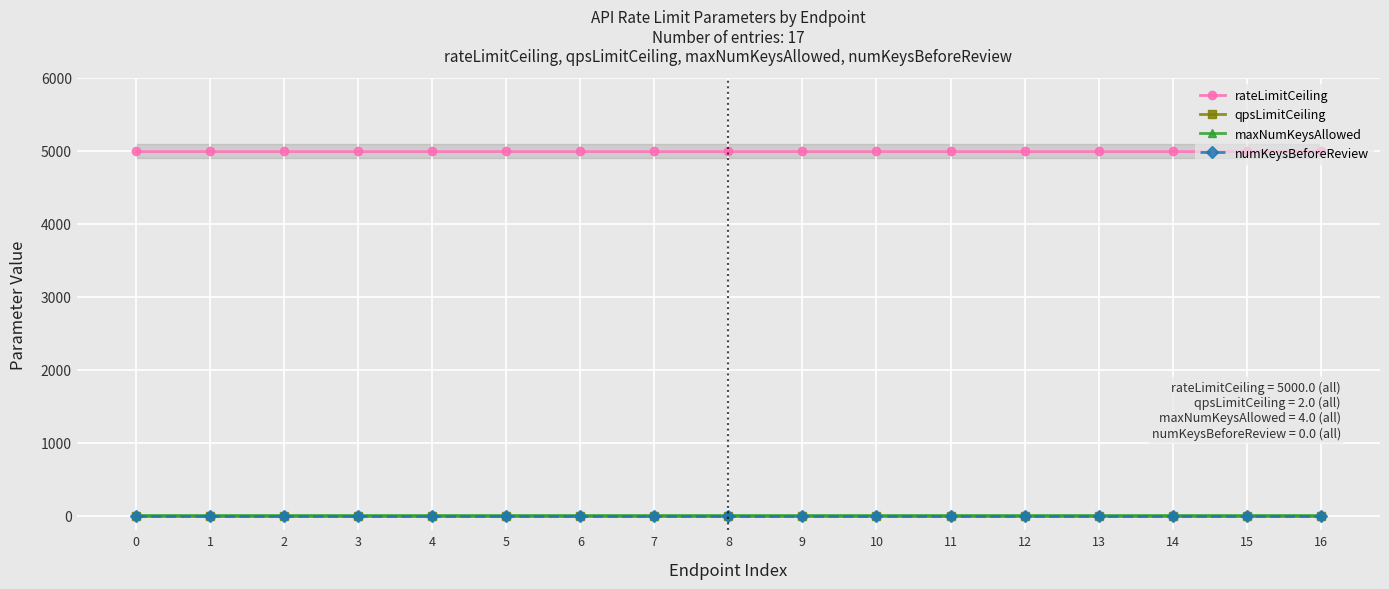

List the series in order of their peak value, lowest first.

numKeysBeforeReview, qpsLimitCeiling, maxNumKeysAllowed, rateLimitCeiling